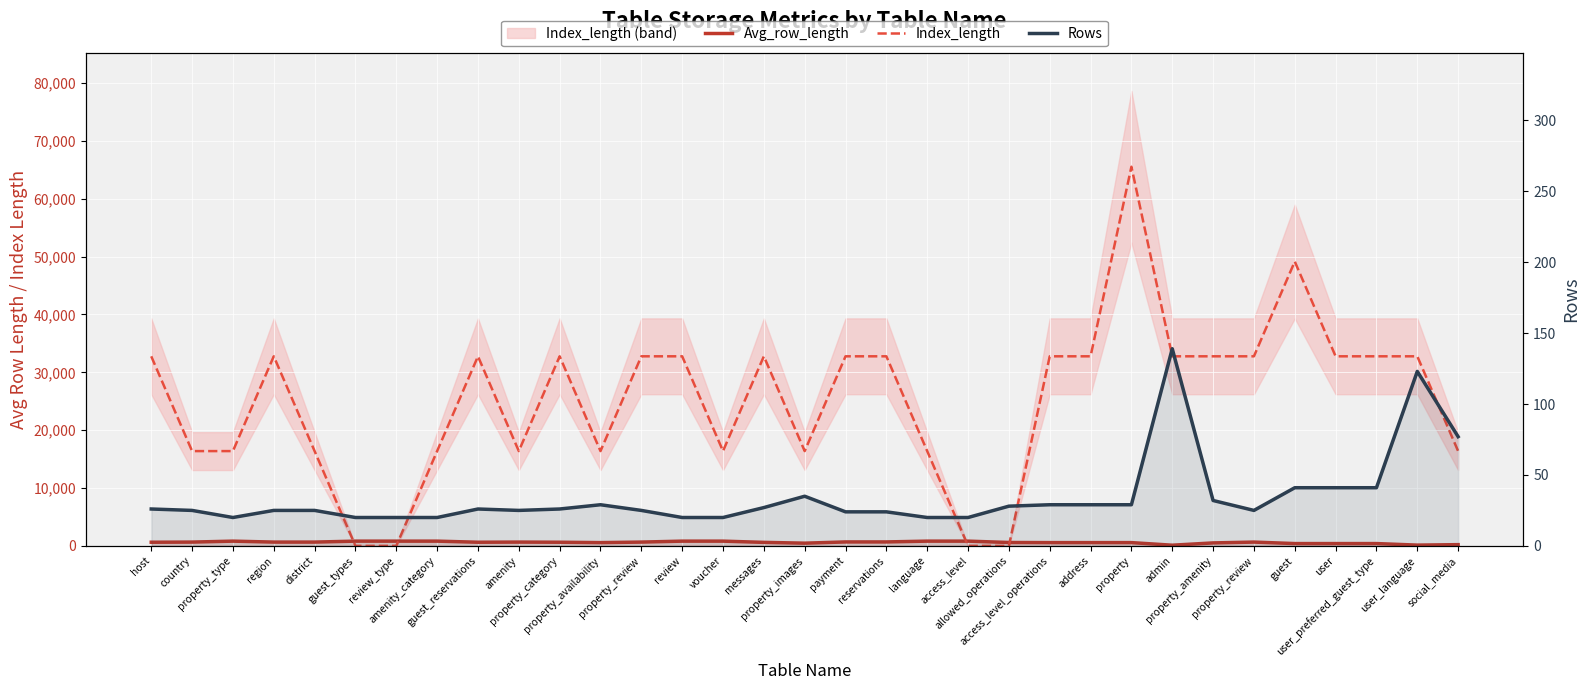

What is the average value of the Index_length series?

25321